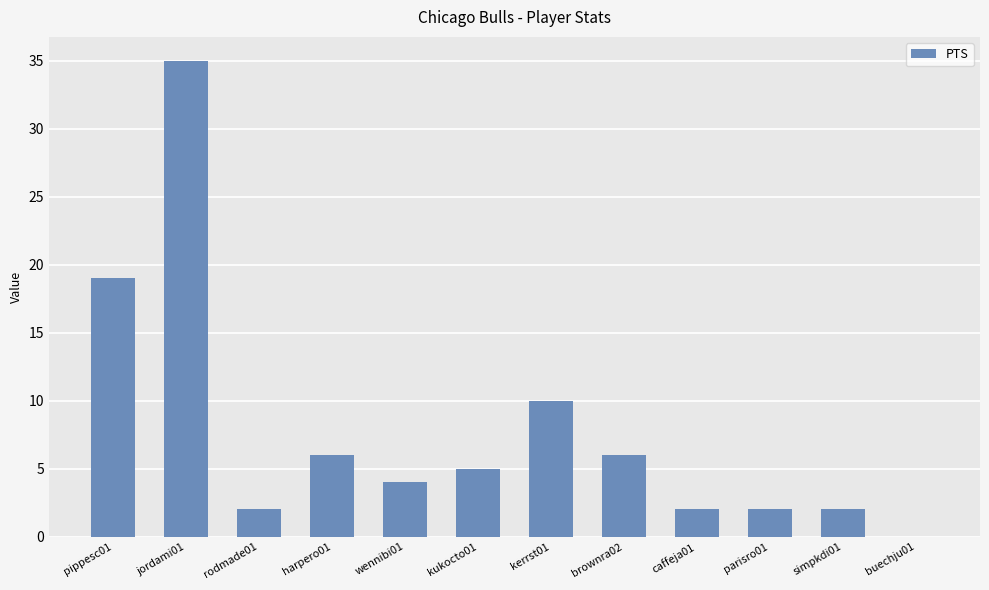

What is the sum of all values?

93